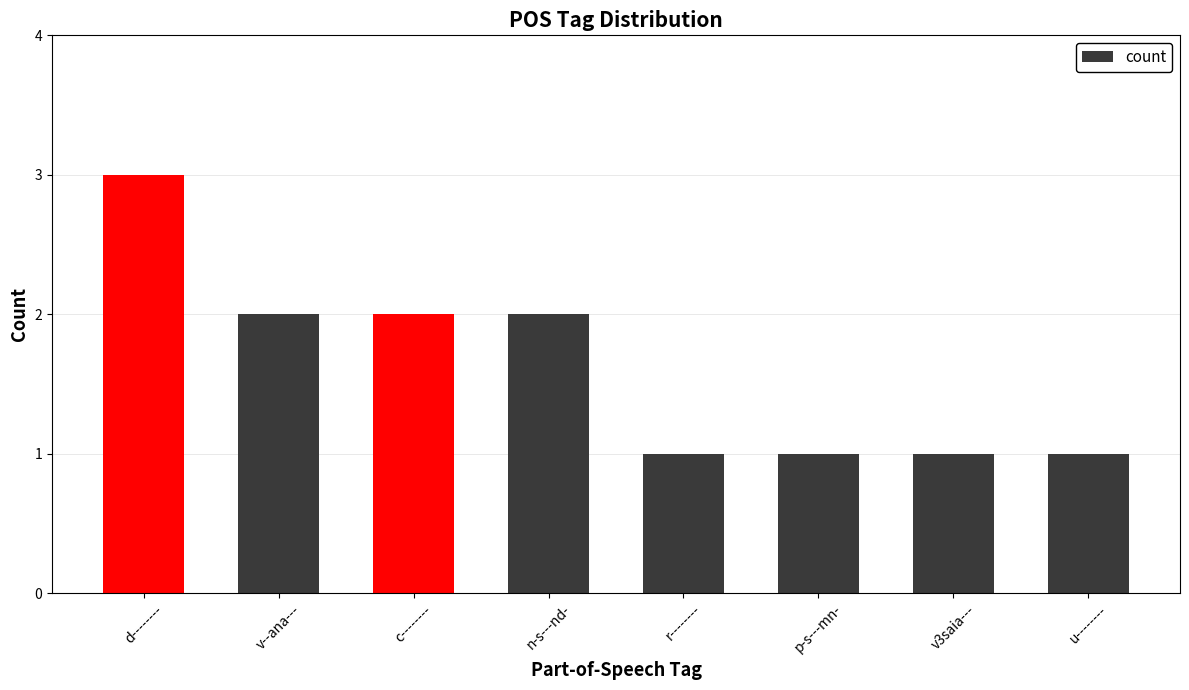

The chart shows a value of 1 at u--------. True or false?

True